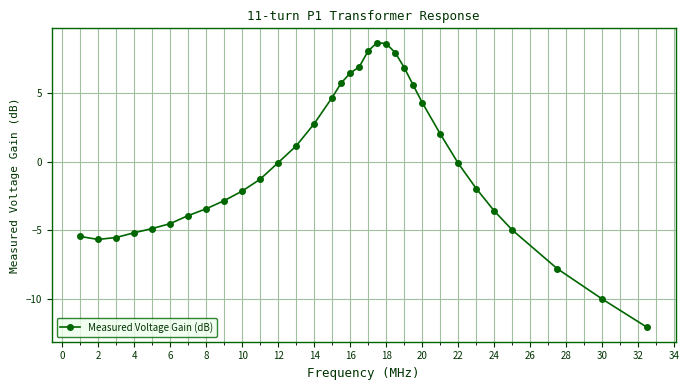

What is the smallest value displayed?

-12.1